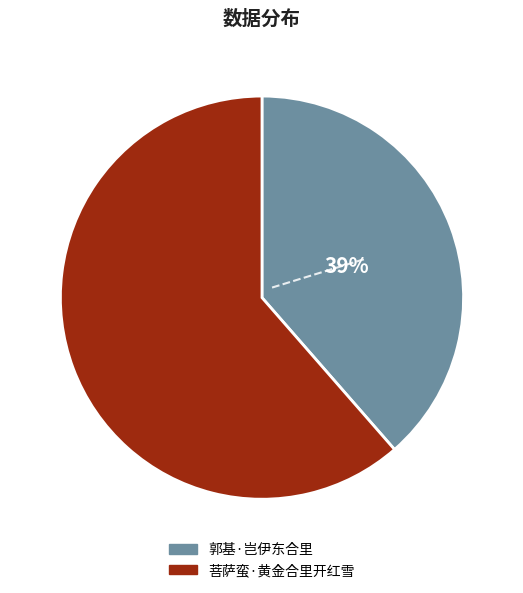

Do 菩萨蛮·黄金合里开红雪 and 郭基·岂伊东合里 together represent more than half of the pie?

Yes